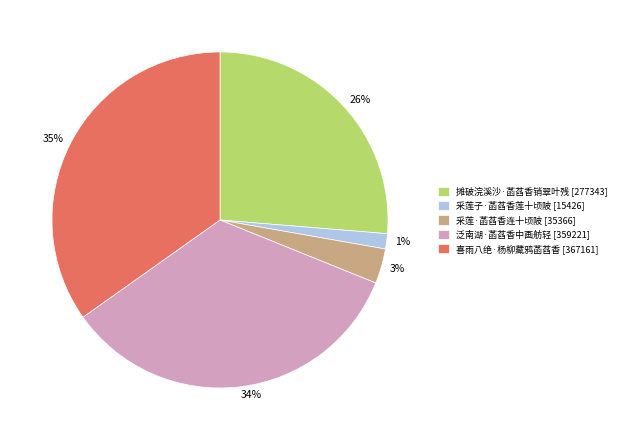

How many slices are in this pie chart?

5